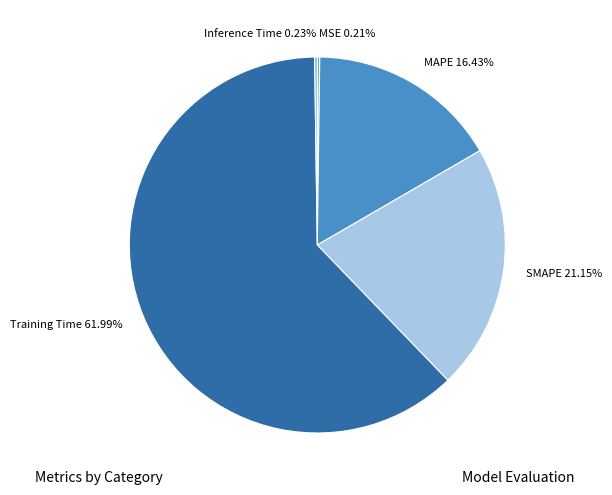

Combined, do Training Time and SMAPE account for over 50%?

Yes